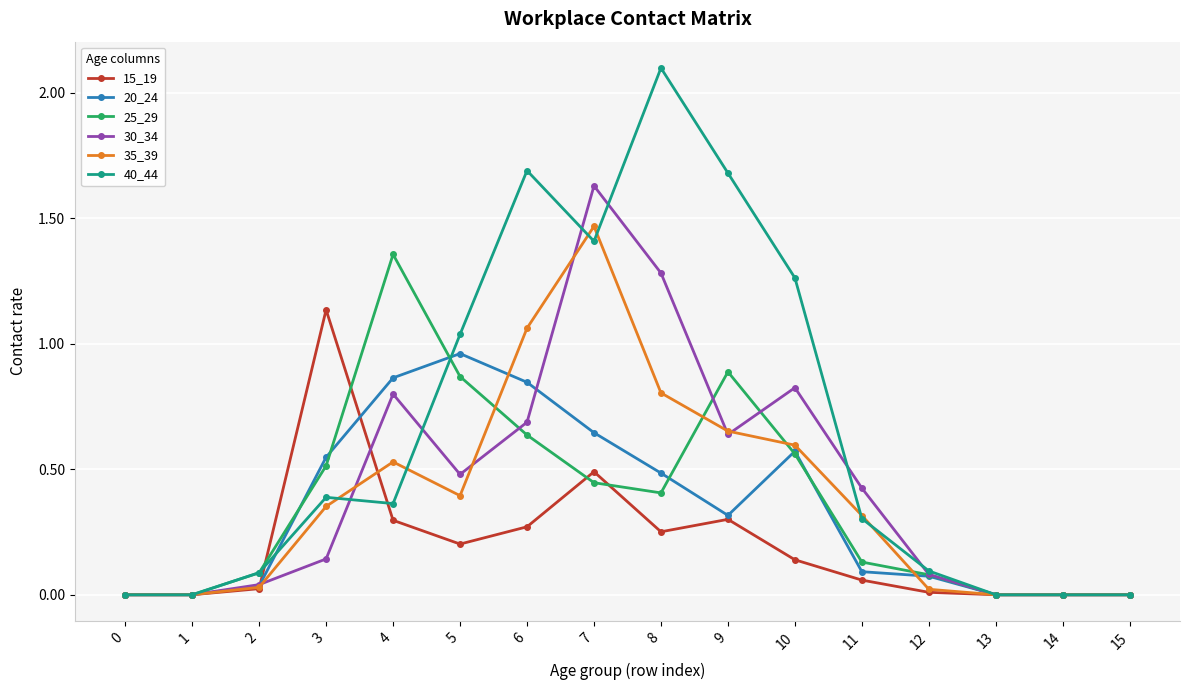

True or false: 25_29 has more than 1 interior local peaks.

True